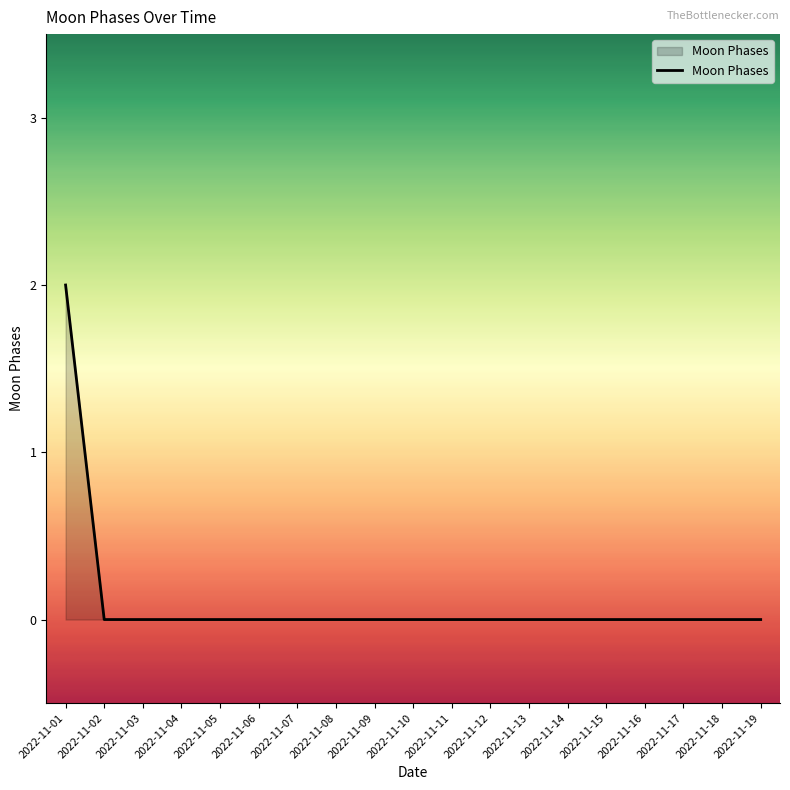

Reading left to right, extract all data points from this chart.

2022-11-01=2	2022-11-02=0	2022-11-03=0	2022-11-04=0	2022-11-05=0	2022-11-06=0	2022-11-07=0	2022-11-08=0	2022-11-09=0	2022-11-10=0	2022-11-11=0	2022-11-12=0	2022-11-13=0	2022-11-14=0	2022-11-15=0	2022-11-16=0	2022-11-17=0	2022-11-18=0	2022-11-19=0